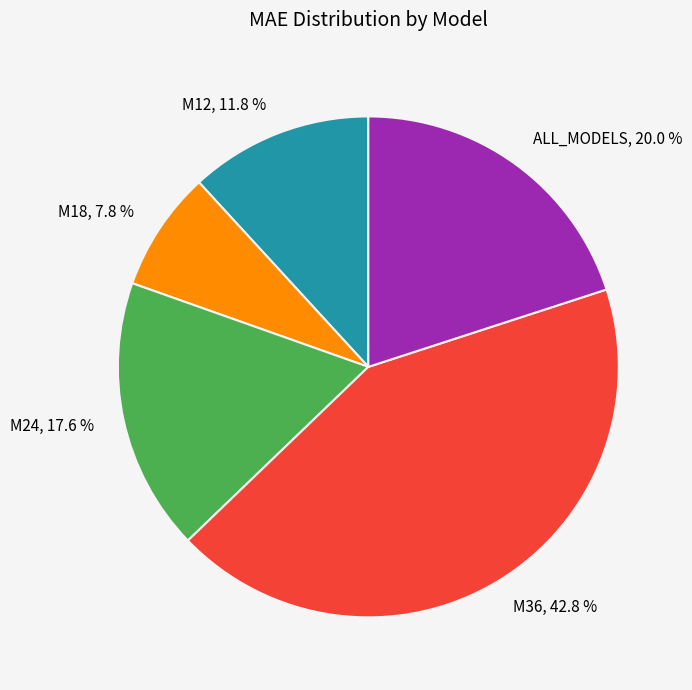

True or false: ALL_MODELS accounts for 20% of the total.

True